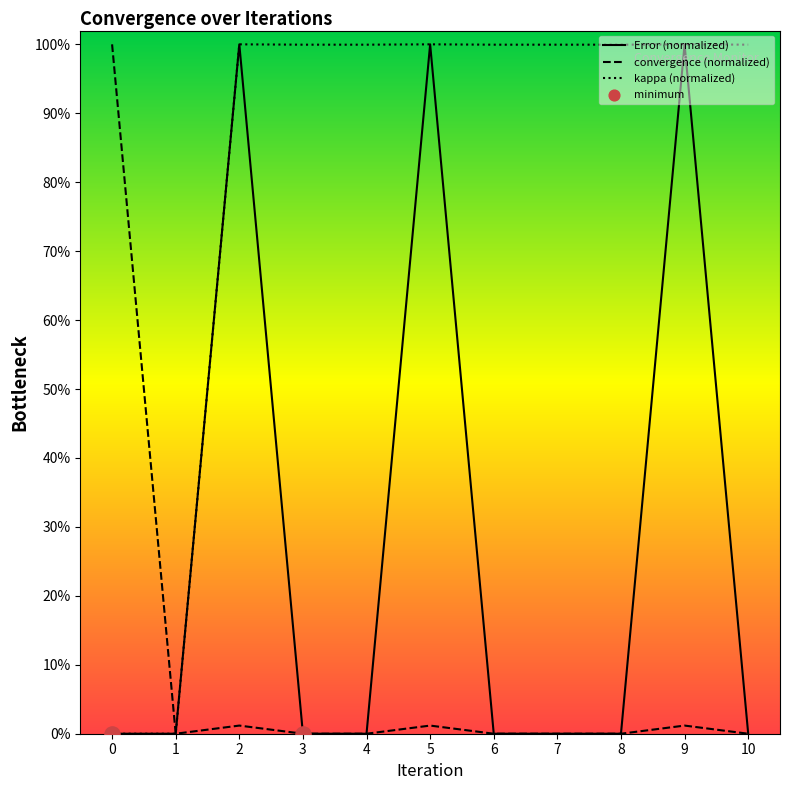

Is the value of Error at 2 greater than the value of convergence at 2?

Yes